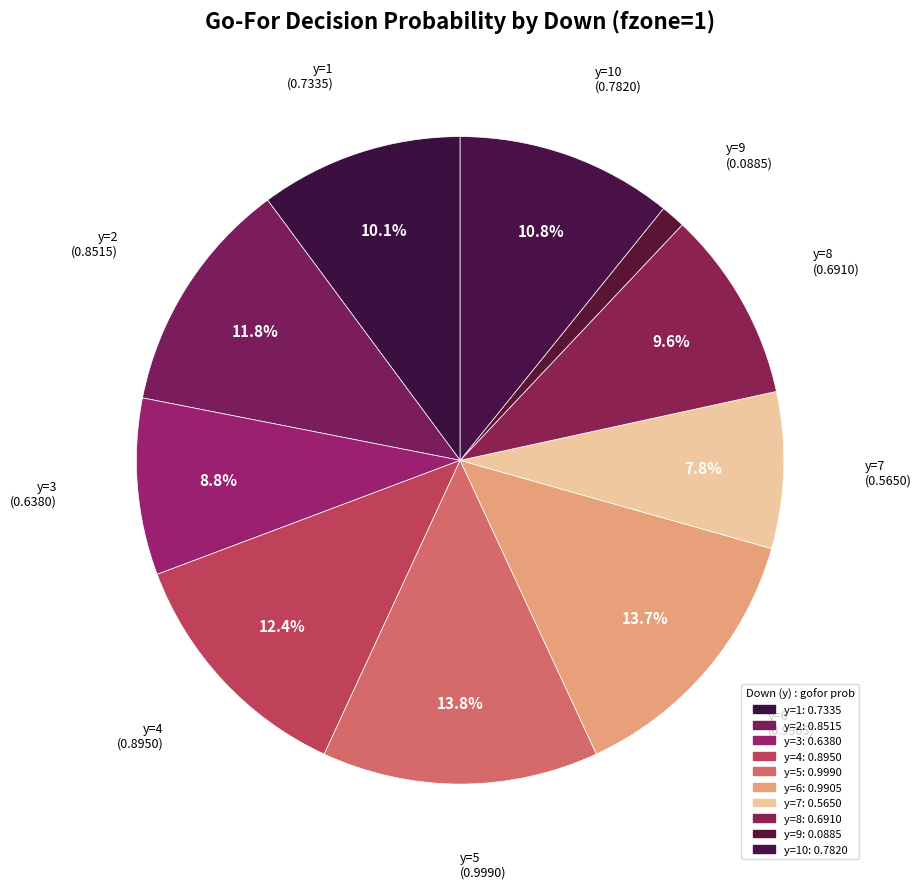

How many segments does this pie chart have?

10